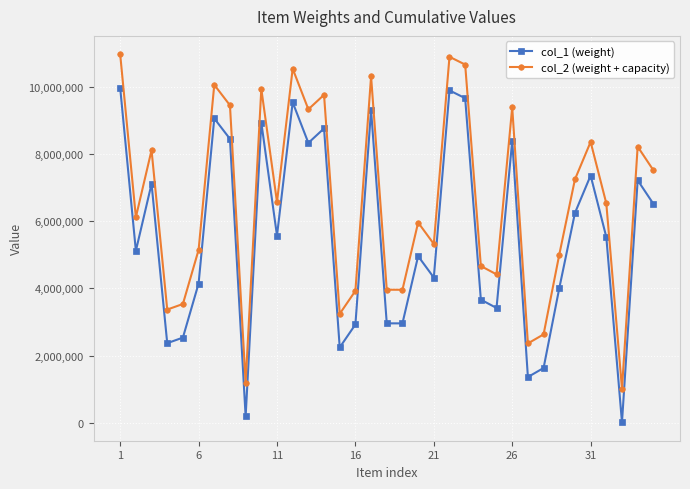

True or false: col_1 (weight) and col_2 (weight + capacity) cross at least once.

False